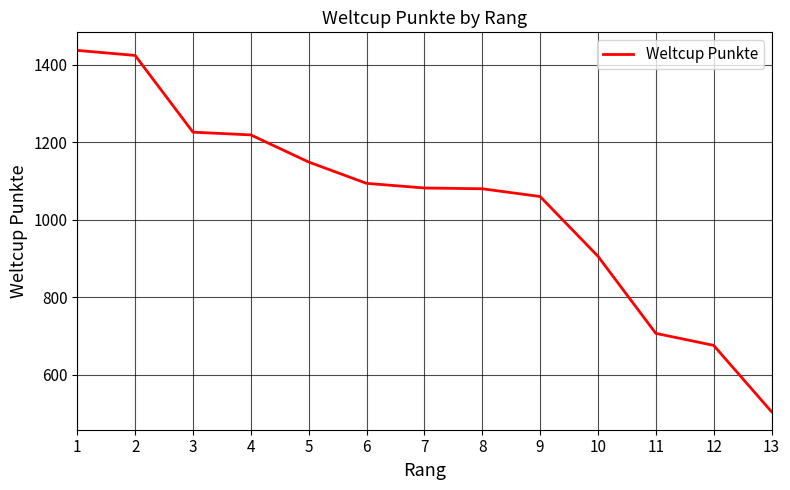

What is the difference between the maximum and minimum values?

932